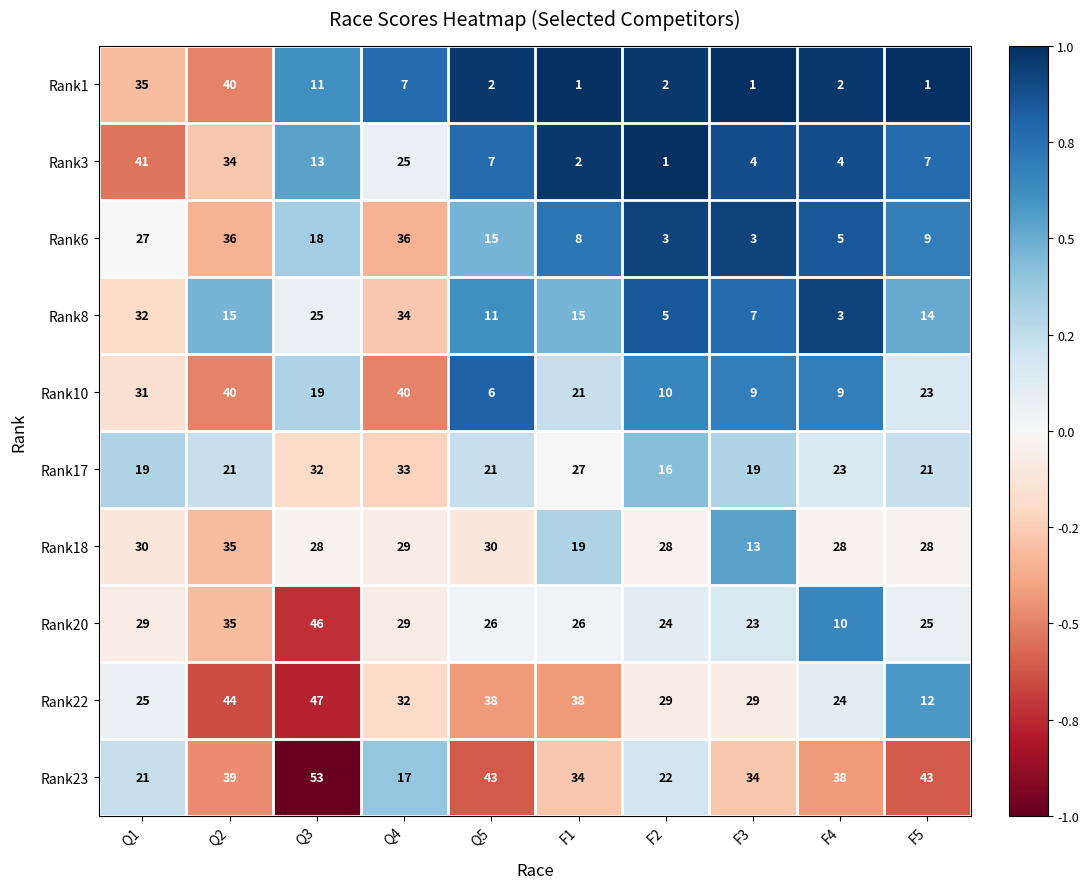

Which series has the largest total across all categories?

Rank23